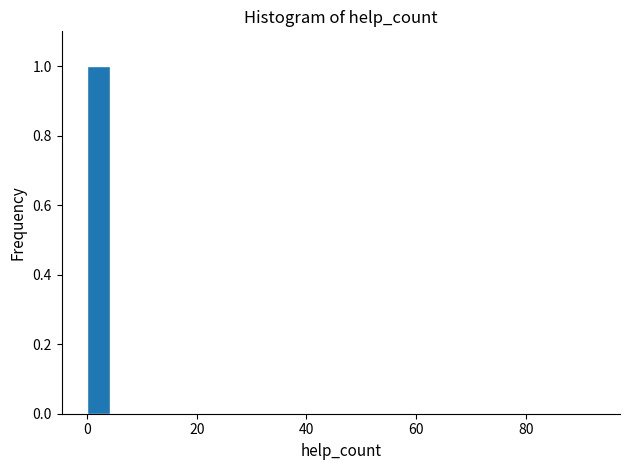

Read against the x-axis, roughly where is the centre of the tallest bar?

2